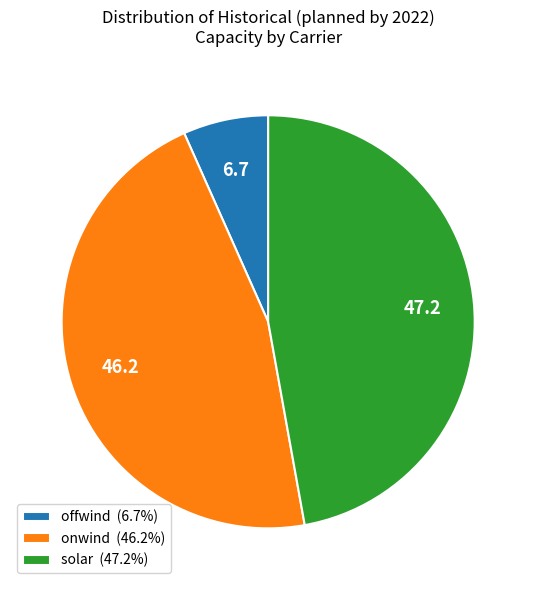

Approximately how many times larger is the value at solar (47.2%) compared to offwind (6.7%)?

7.1